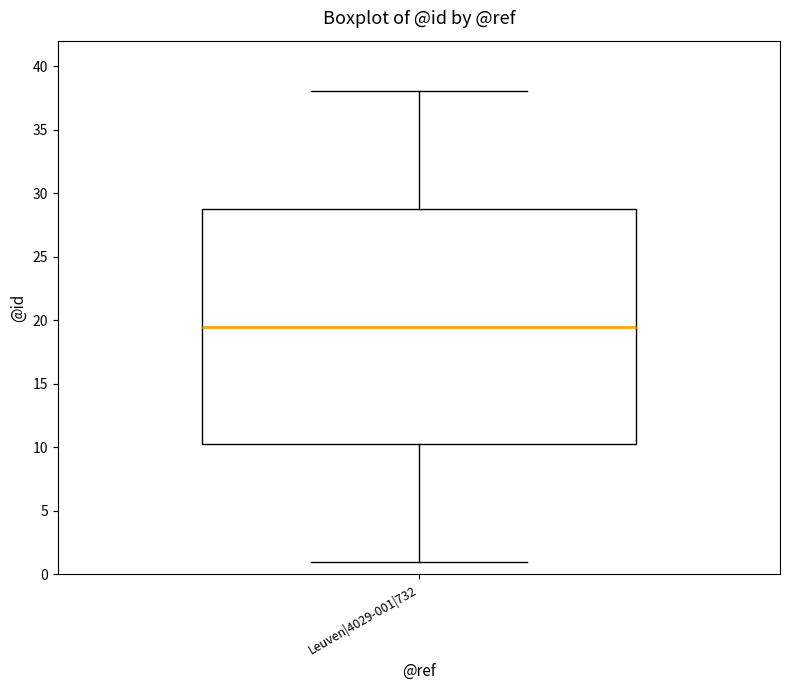

Where does the lower whisker of the box for Leuven|4029-001|732 end on the y-axis? The values are not printed on the chart, so give them approximately, as read against the axis.

1.0